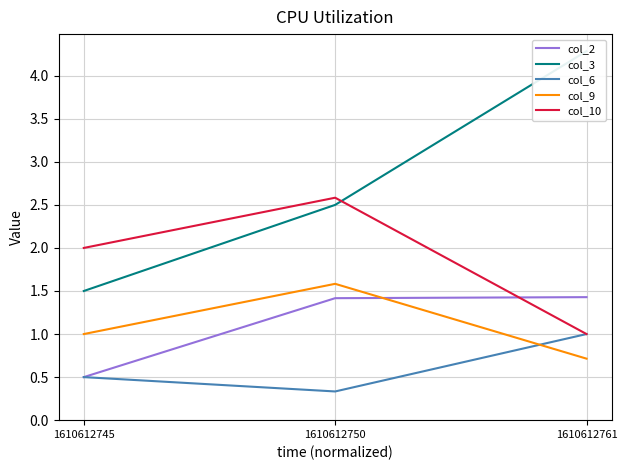

Which label corresponds to the largest value in the chart?

1610612761